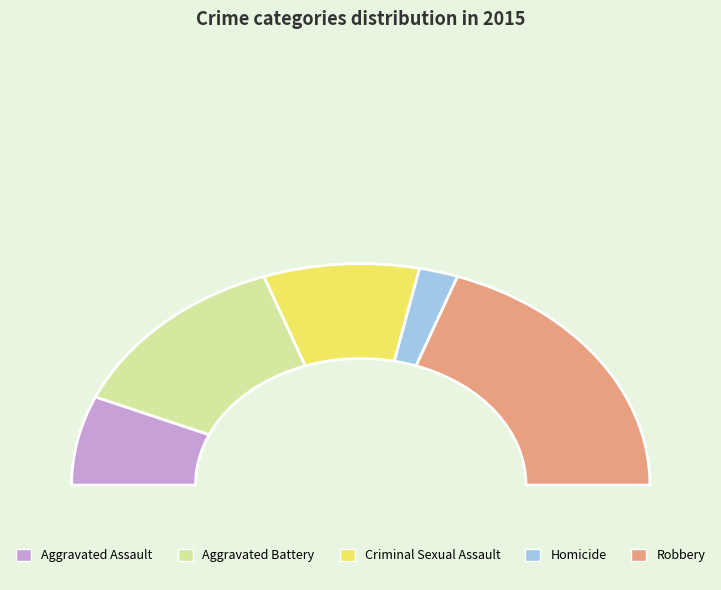

To the nearest percent, what is the average slice percentage?

20%